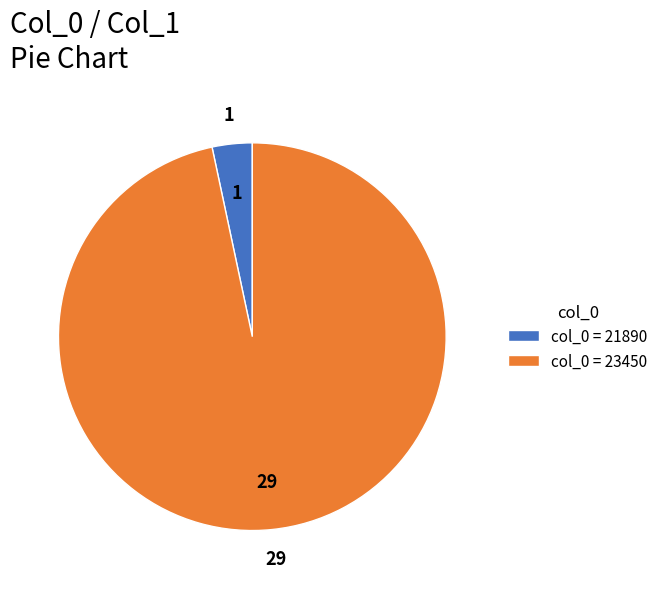

What is the smallest slice in the pie chart?

col_0 = 21890